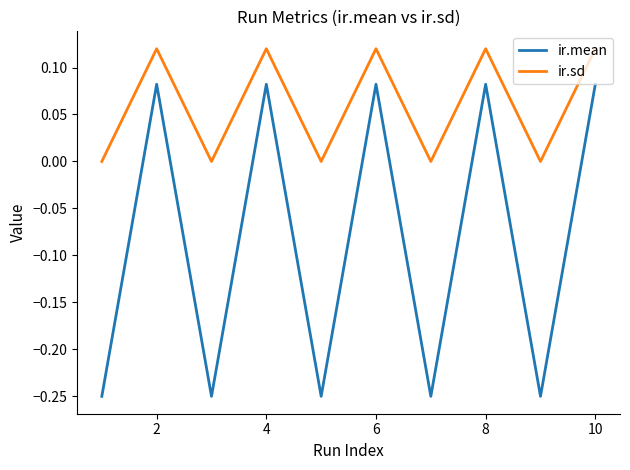

Does the chart display data point markers on the line(s)?

No